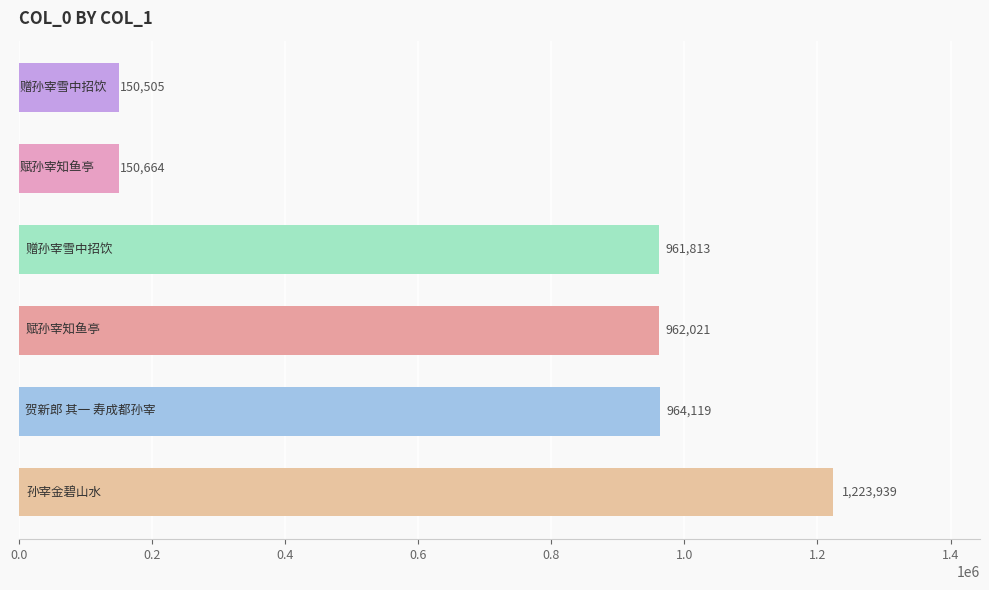

What is the average value?

735510